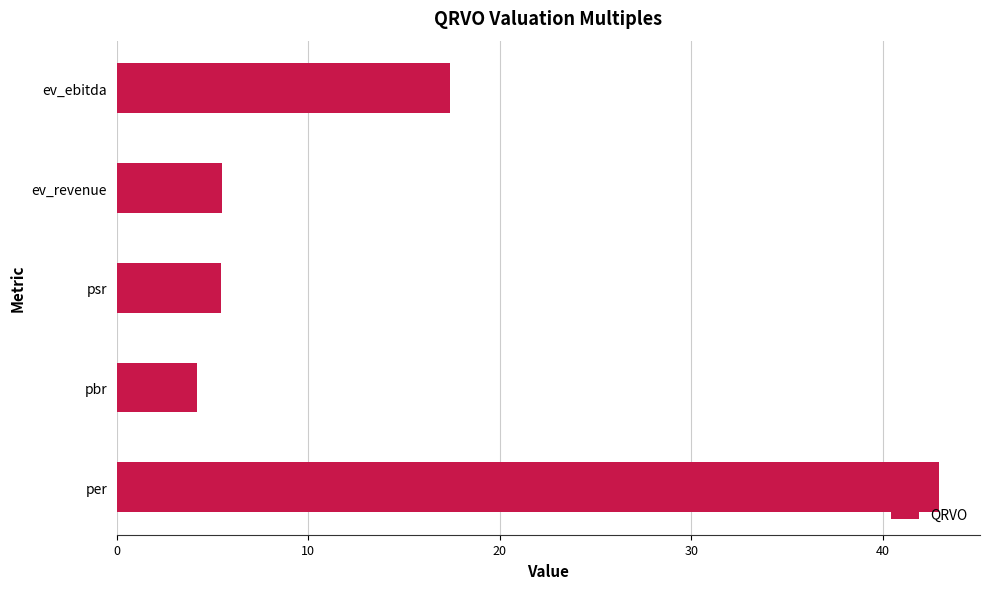

At which label is the value closest to 23?

ev_ebitda